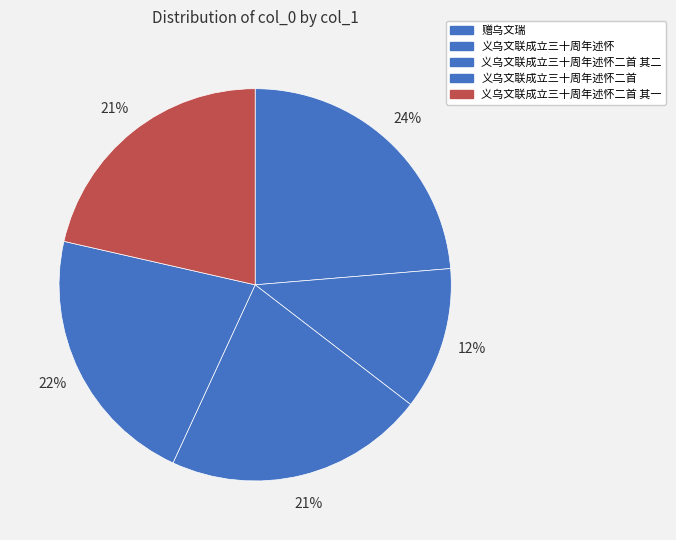

Is there any slice that represents more than half of the pie?

No